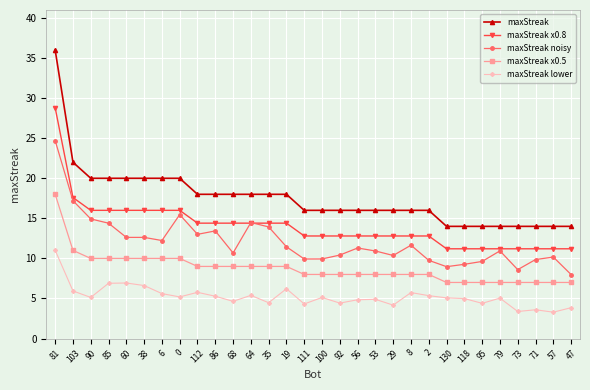

At which category does the chart reach its peak across all series?

81